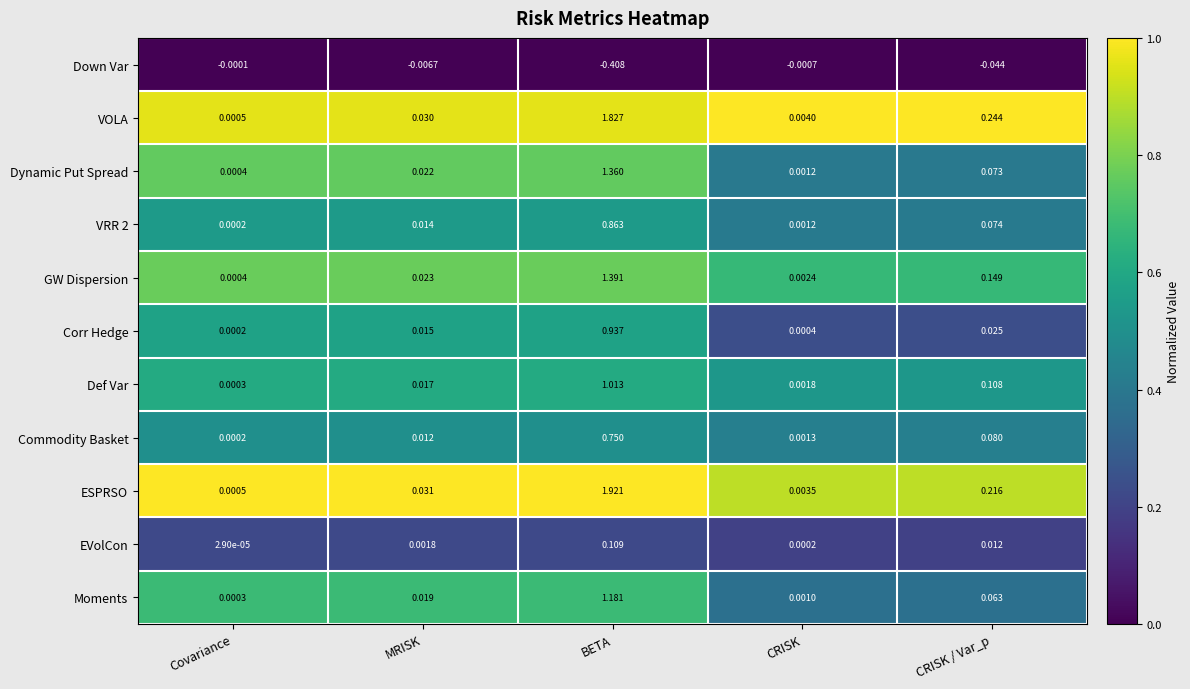

Which series has the largest range (max minus min)?

ESPRSO